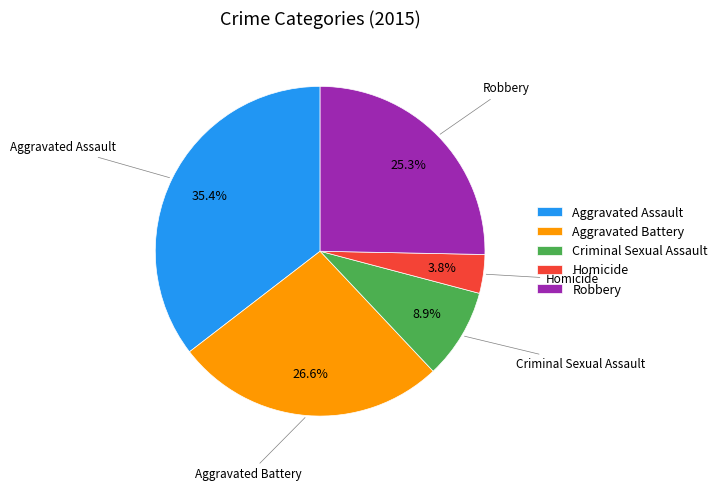

Rank the categories by value from lowest to highest.

Homicide, Criminal Sexual Assault, Robbery, Aggravated Battery, Aggravated Assault